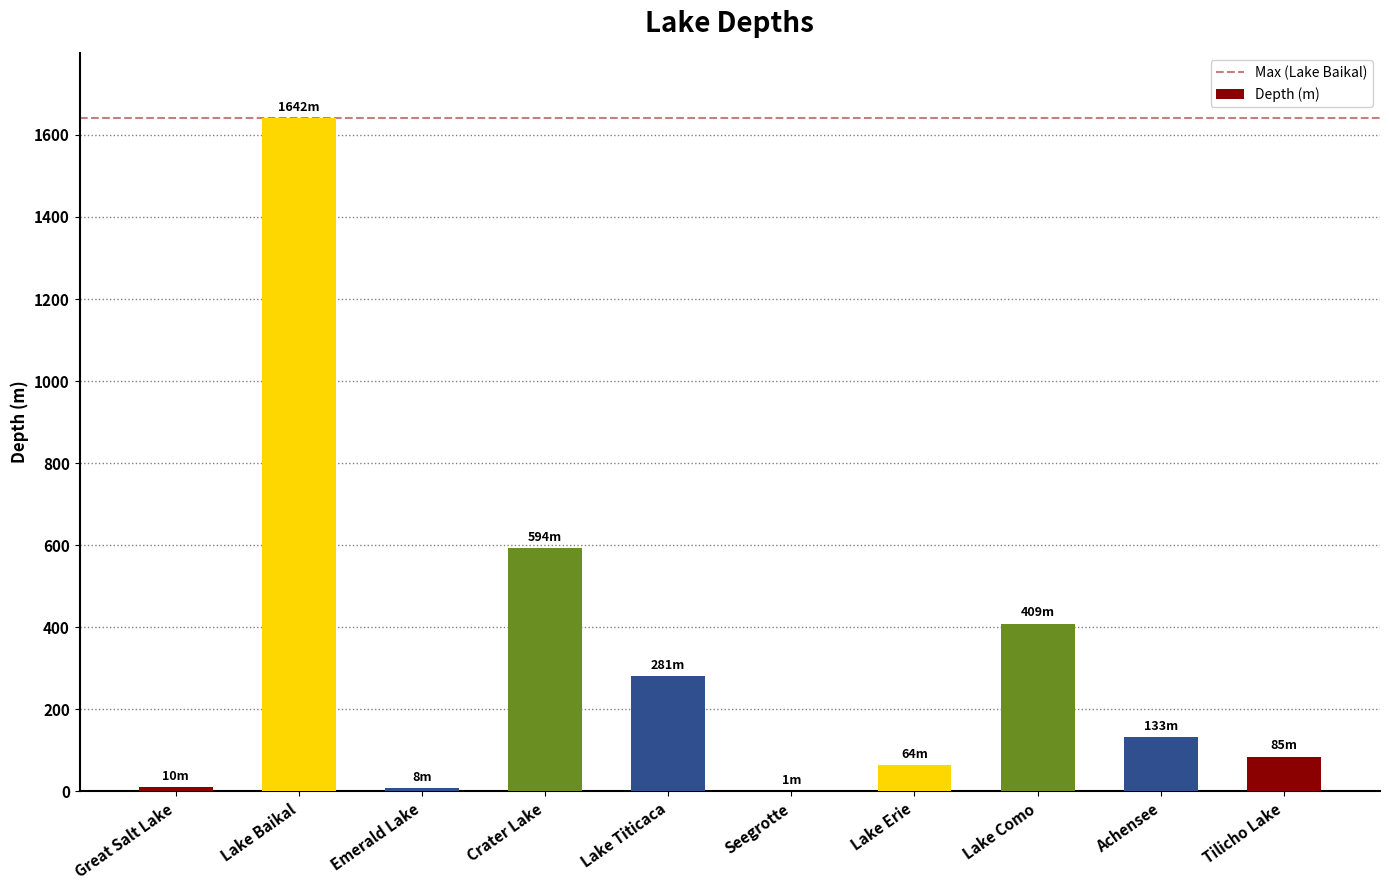

Is it true that the value at Emerald Lake is 8?

True